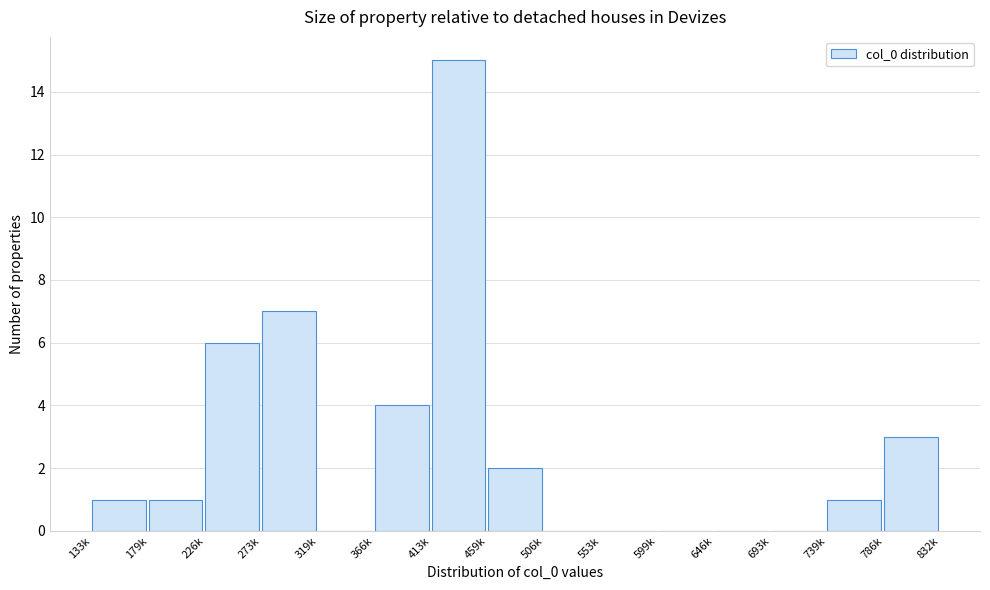

Reading left to right, extract all data points from this chart.

133k=1	179k=1	226k=6	273k=7	319k=0	366k=4	413k=15	459k=2	506k=0	553k=0	599k=0	646k=0	693k=0	739k=1	786k=3